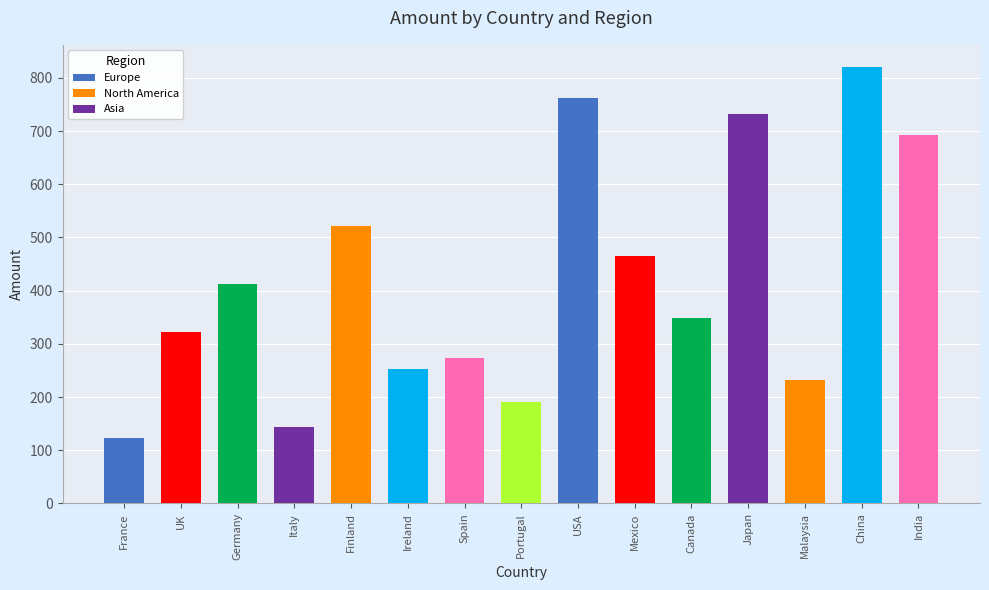

Which series has the widest spread of values?

Asia